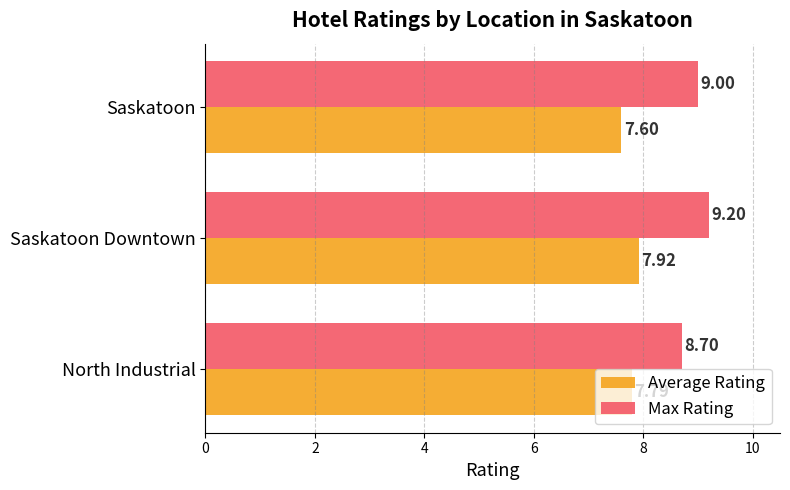

At which category is the sum across all series the highest?

Saskatoon Downtown